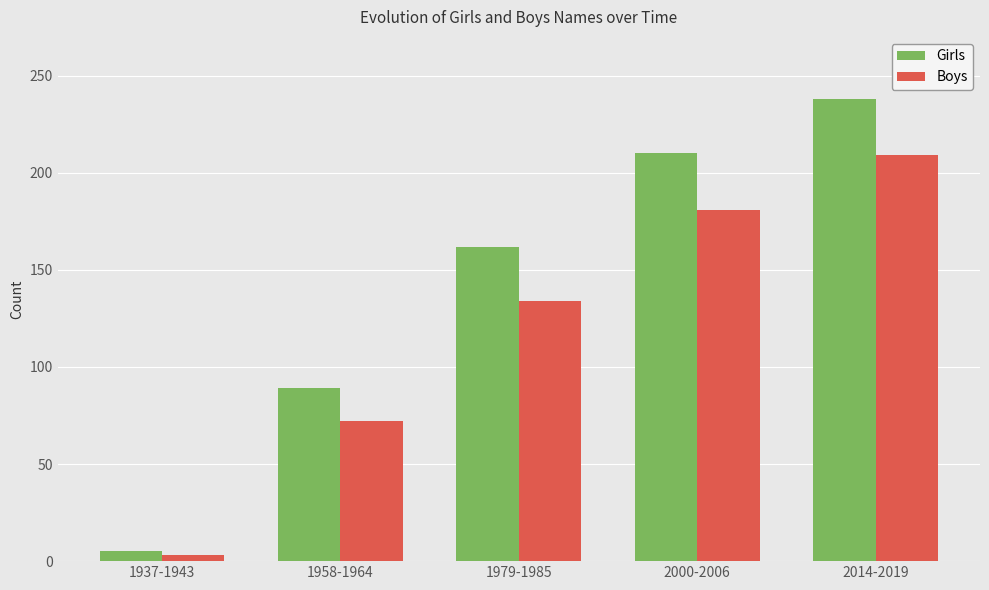

Reading right to left, what are all the values shown in this chart?

Girls: 238	210	162	89	5
Boys: 209	181	134	72	3